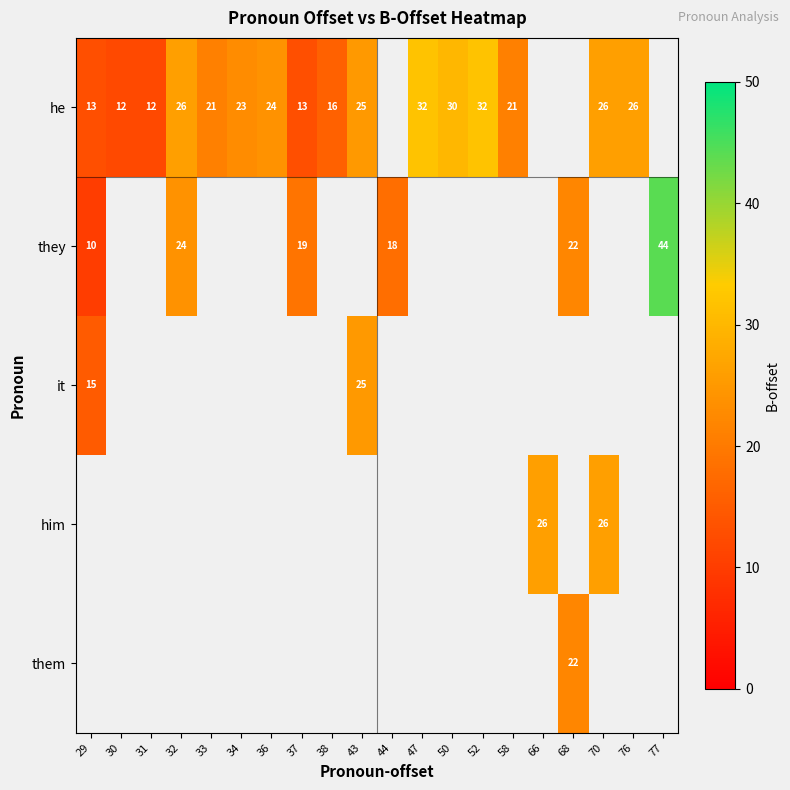

At how many categories does at least one series exceed 37?

1